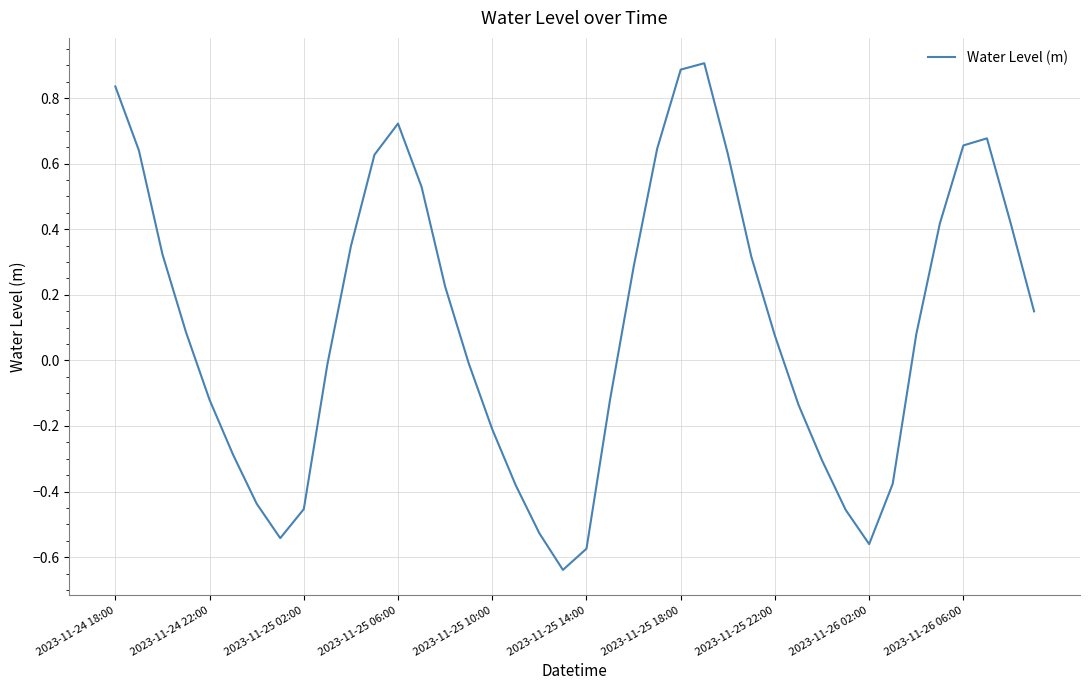

The chart shows a value of -1.0 at 2023-11-25 14:00. True or false?

False